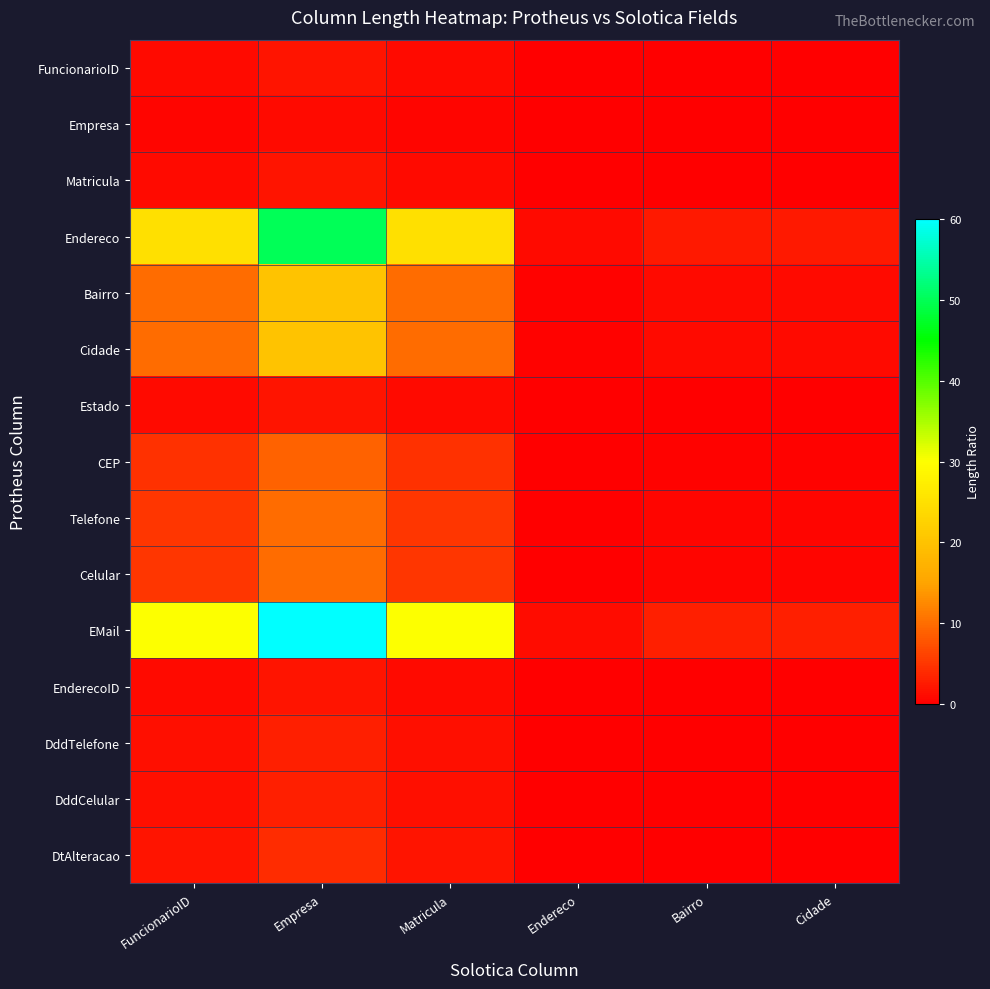

Between FuncionarioID and Empresa, which series saw the biggest shift?

EMail